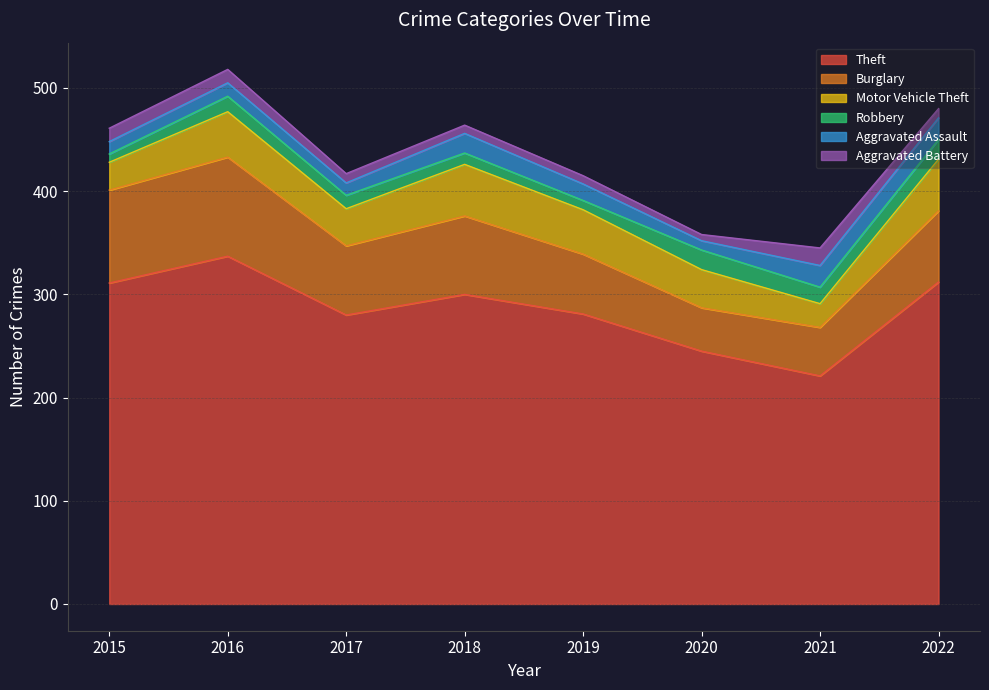

What is the sum of the Aggravated Assault values at 2015 and 2017?

24